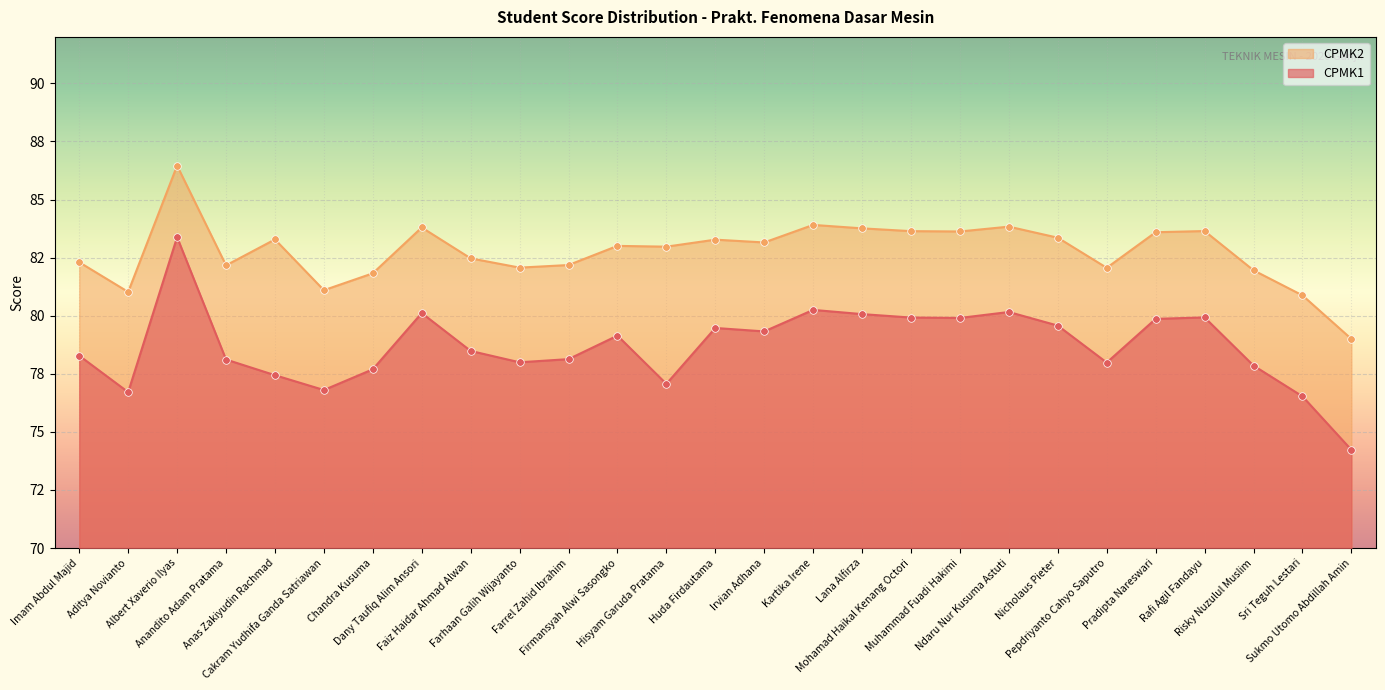

Which series has the largest Y range (max minus min)?

CPMK1